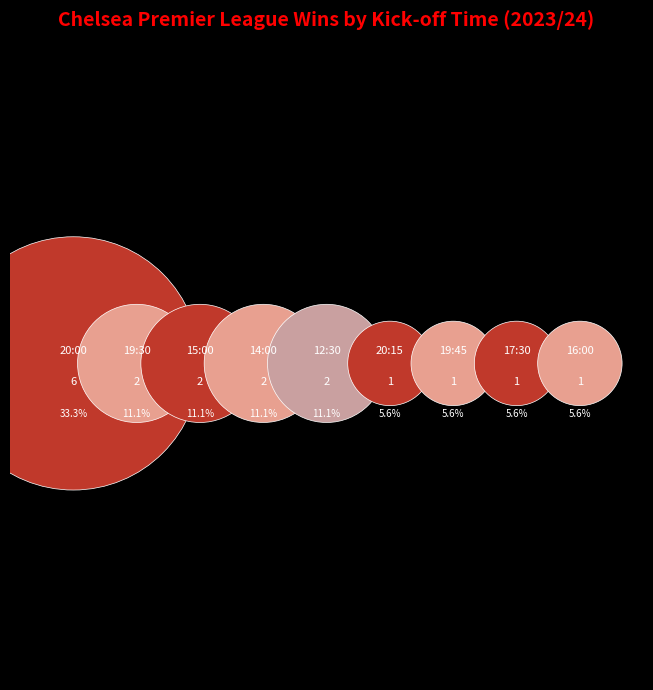

To the nearest percent, what is the difference between the 15:00 and 19:45 slice percentages?

6%